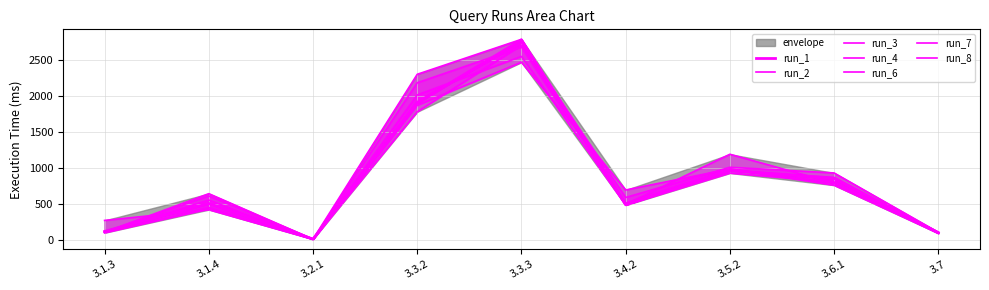

What is the sum of the run_3 values at 3.7 and 3.1.3?

209